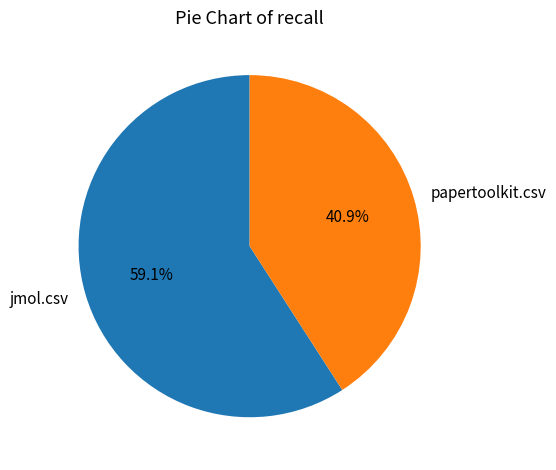

What percentage is the papertoolkit.csv slice, to the nearest percent?

41%